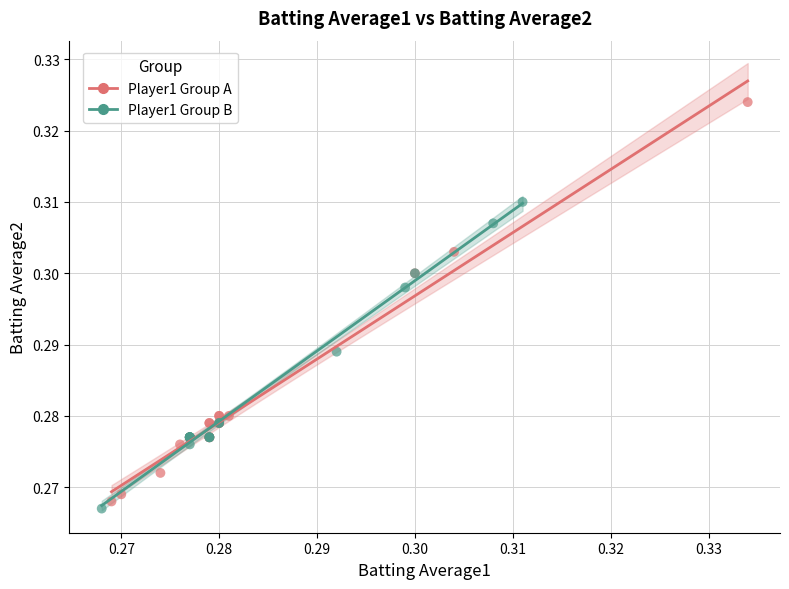

Which series has the largest Y range (max minus min)?

Player1 Group A